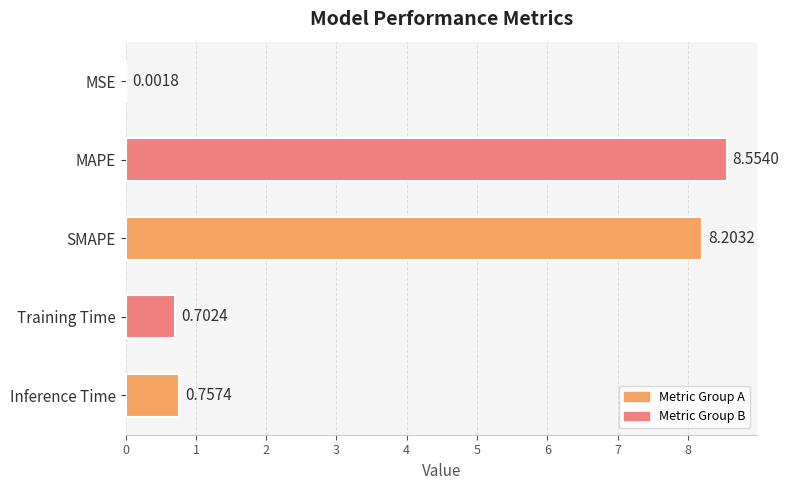

Are the bars horizontal?

Yes